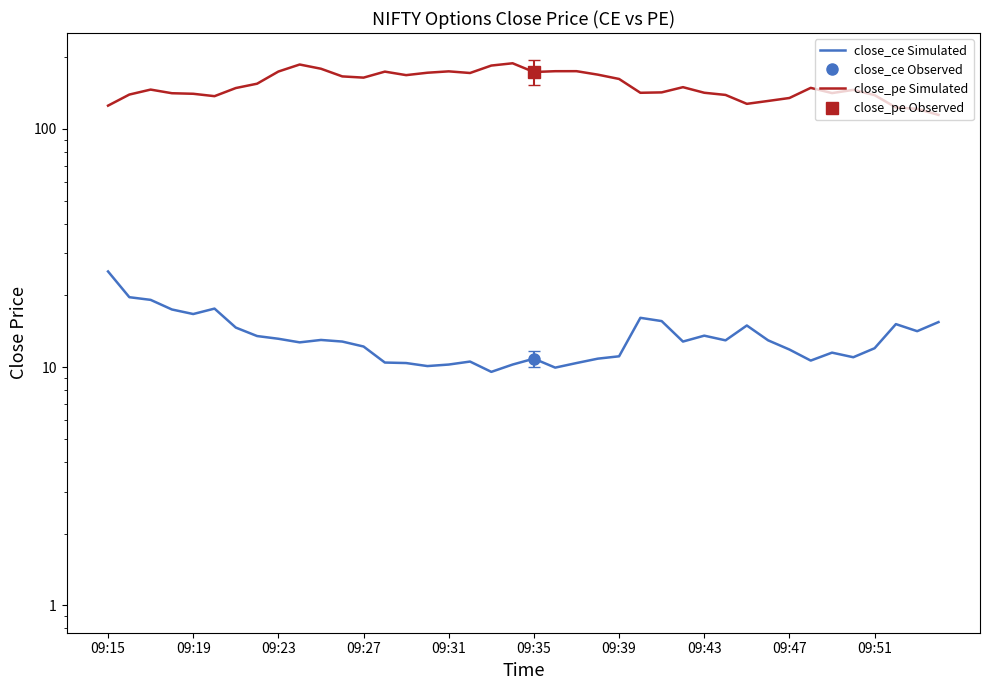

Is the value of close_ce at 17 greater than the value of close_pe at 37?

No